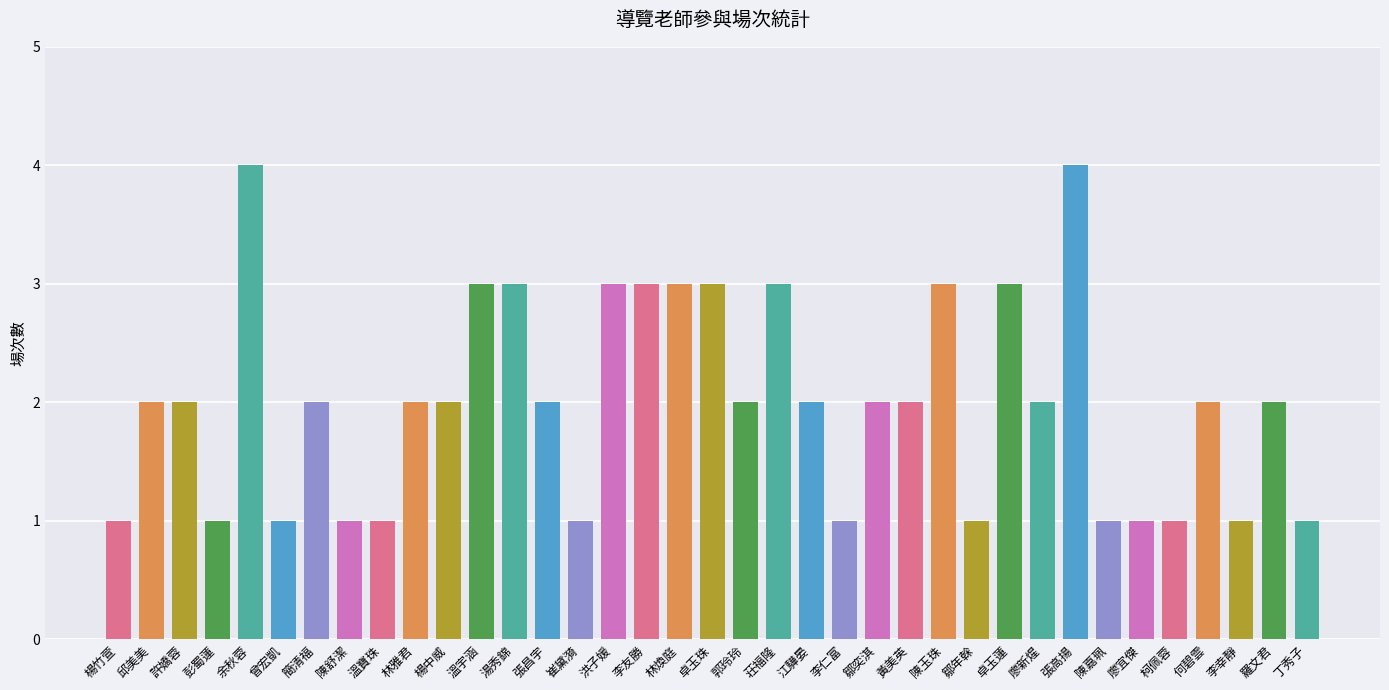

What is the value of the 13th bar from the left?

3